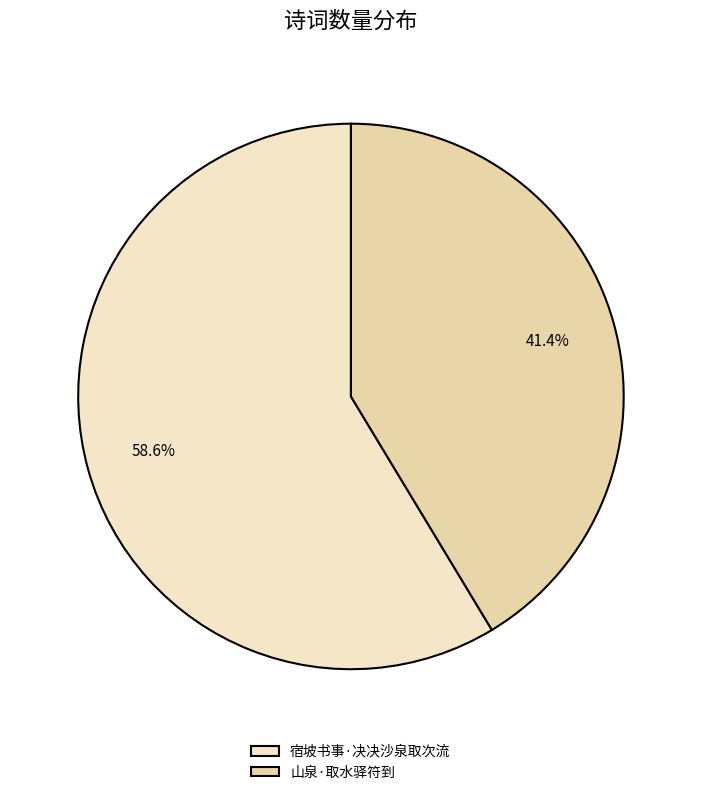

Which category has the biggest portion of the pie?

宿坡书事·决决沙泉取次流